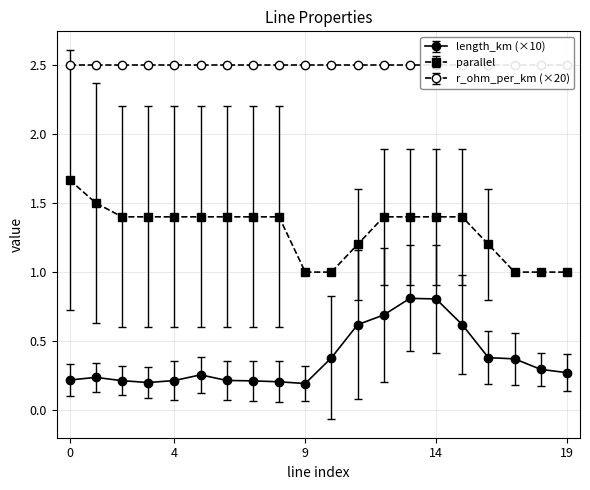

At which category does the chart reach its peak across all series?

1